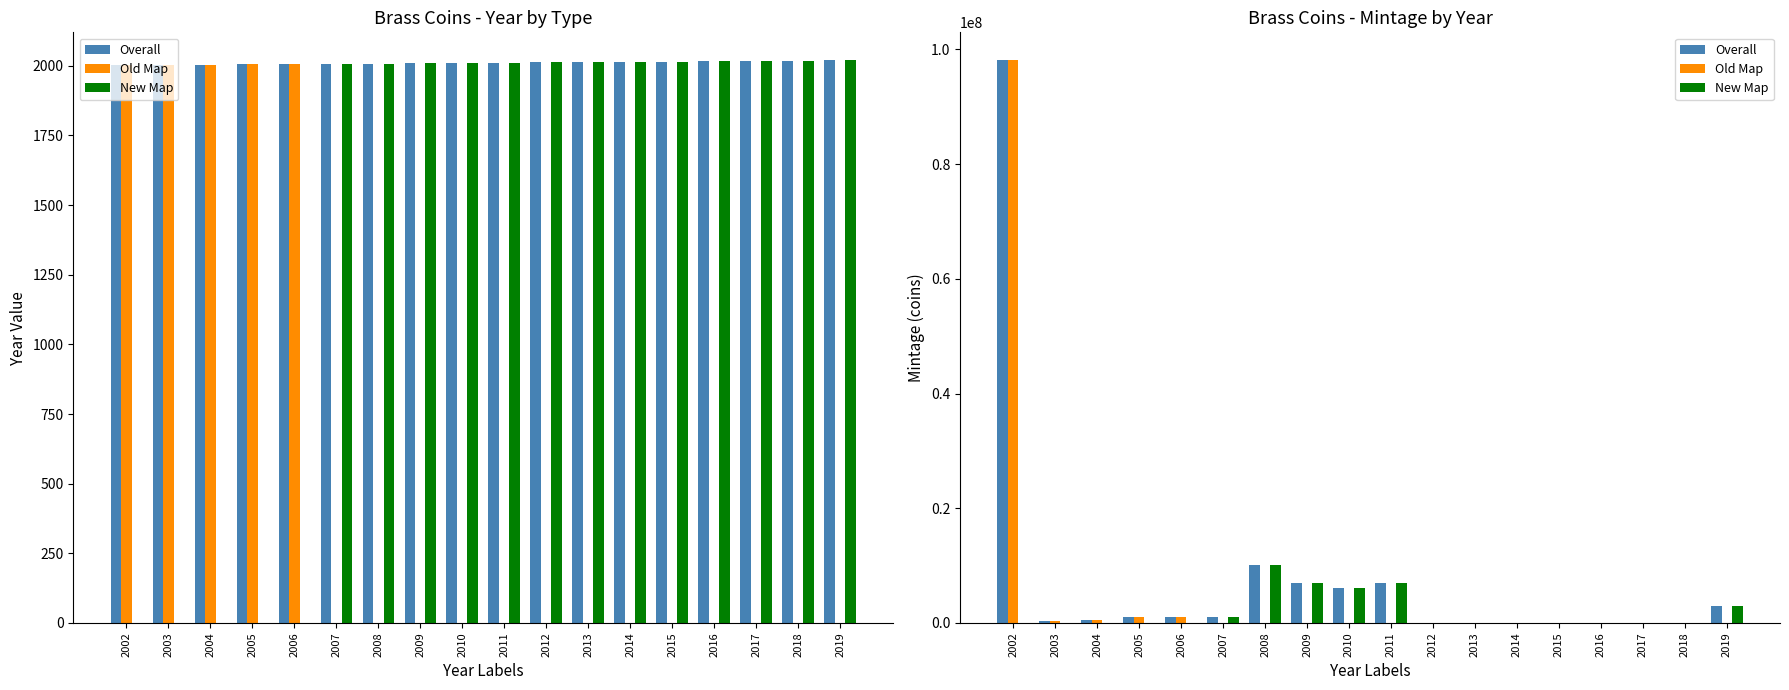

List the labels in order of Old Map value, largest first.

2002, 2005, 2006, 2004, 2003, 2007, 2008, 2009, 2010, 2011, 2012, 2013, 2014, 2015, 2016, 2017, 2018, 2019